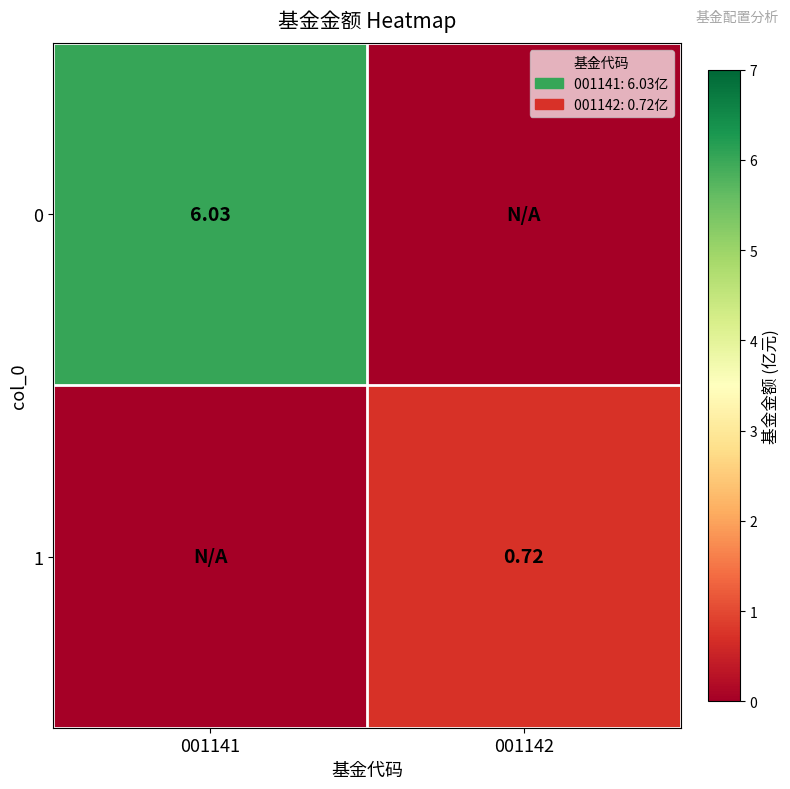

What is the total value across all series at 001141?

6.0